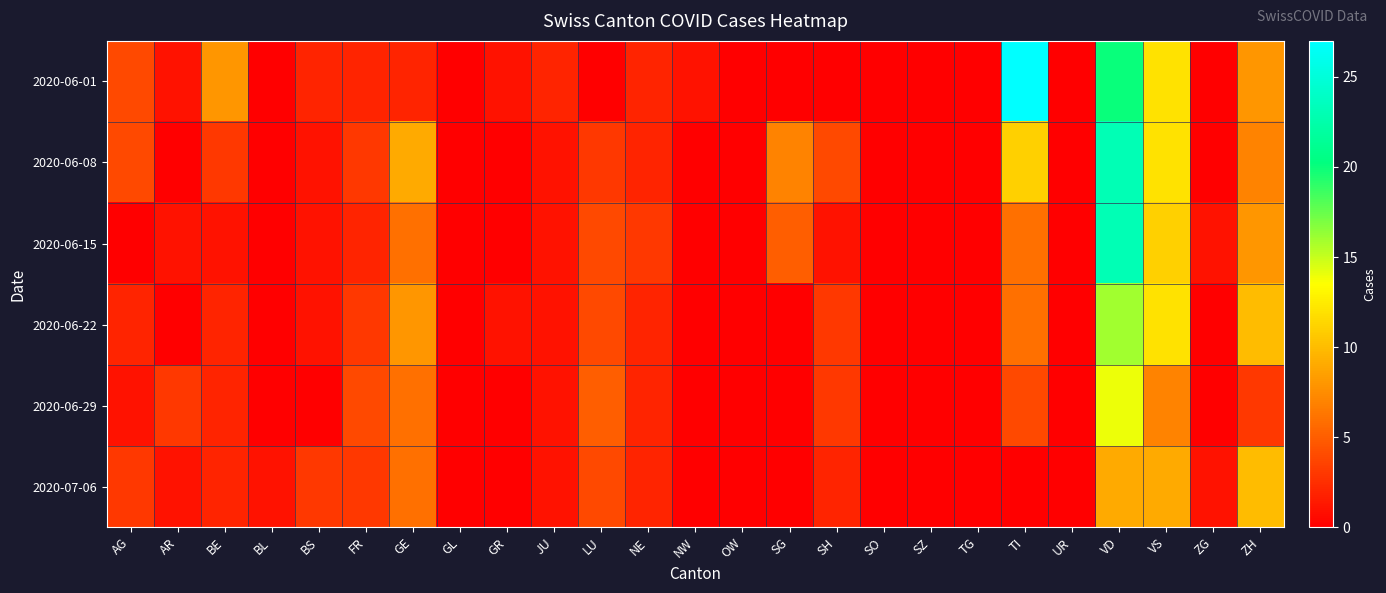

Reading left to right, list all the values displayed in this chart.

2020-06-01: AG=4	AR=1	BE=8	BL=0	BS=2	FR=2	GE=2	GL=0	GR=1	JU=2	LU=0	NE=2	NW=1	OW=0	SG=0	SH=0	SO=0	SZ=0	TG=0	TI=27	UR=0	VD=20	VS=12	ZG=0	ZH=8
2020-06-08: AG=4	AR=0	BE=3	BL=0	BS=1	FR=3	GE=9	GL=0	GR=0	JU=1	LU=3	NE=2	NW=0	OW=0	SG=7	SH=4	SO=0	SZ=0	TG=0	TI=11	UR=0	VD=23	VS=12	ZG=0	ZH=7
2020-06-15: AG=0	AR=1	BE=1	BL=0	BS=1	FR=2	GE=6	GL=0	GR=0	JU=1	LU=4	NE=3	NW=0	OW=0	SG=5	SH=1	SO=0	SZ=0	TG=0	TI=6	UR=0	VD=23	VS=11	ZG=1	ZH=8
2020-06-22: AG=2	AR=0	BE=2	BL=0	BS=1	FR=3	GE=8	GL=0	GR=1	JU=1	LU=4	NE=2	NW=0	OW=0	SG=0	SH=3	SO=0	SZ=0	TG=0	TI=6	UR=0	VD=16	VS=12	ZG=0	ZH=10
2020-06-29: AG=1	AR=3	BE=2	BL=0	BS=0	FR=4	GE=6	GL=0	GR=0	JU=1	LU=5	NE=2	NW=0	OW=0	SG=0	SH=3	SO=0	SZ=0	TG=0	TI=4	UR=0	VD=14	VS=7	ZG=0	ZH=3
2020-07-06: AG=3	AR=1	BE=2	BL=1	BS=3	FR=3	GE=6	GL=0	GR=0	JU=1	LU=4	NE=2	NW=0	OW=0	SG=0	SH=2	SO=0	SZ=0	TG=0	TI=0	UR=0	VD=9	VS=9	ZG=1	ZH=10